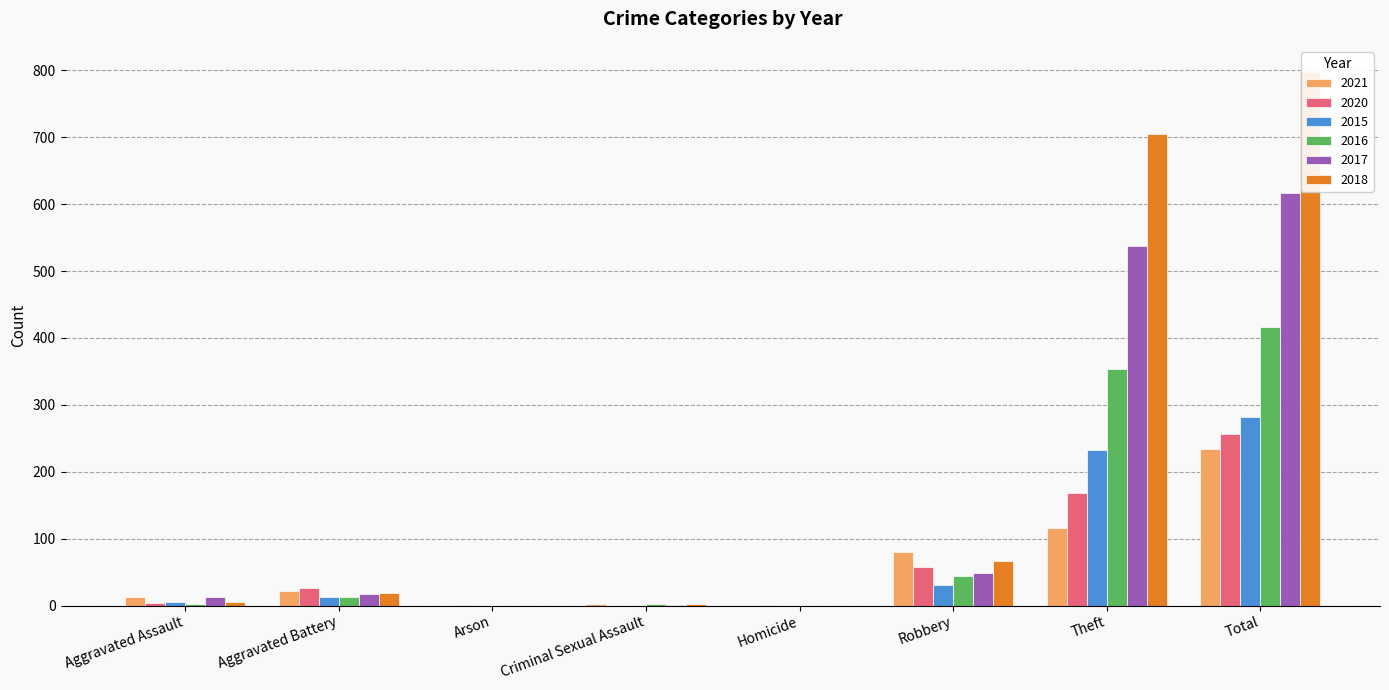

How many categories are shown in the chart?

8